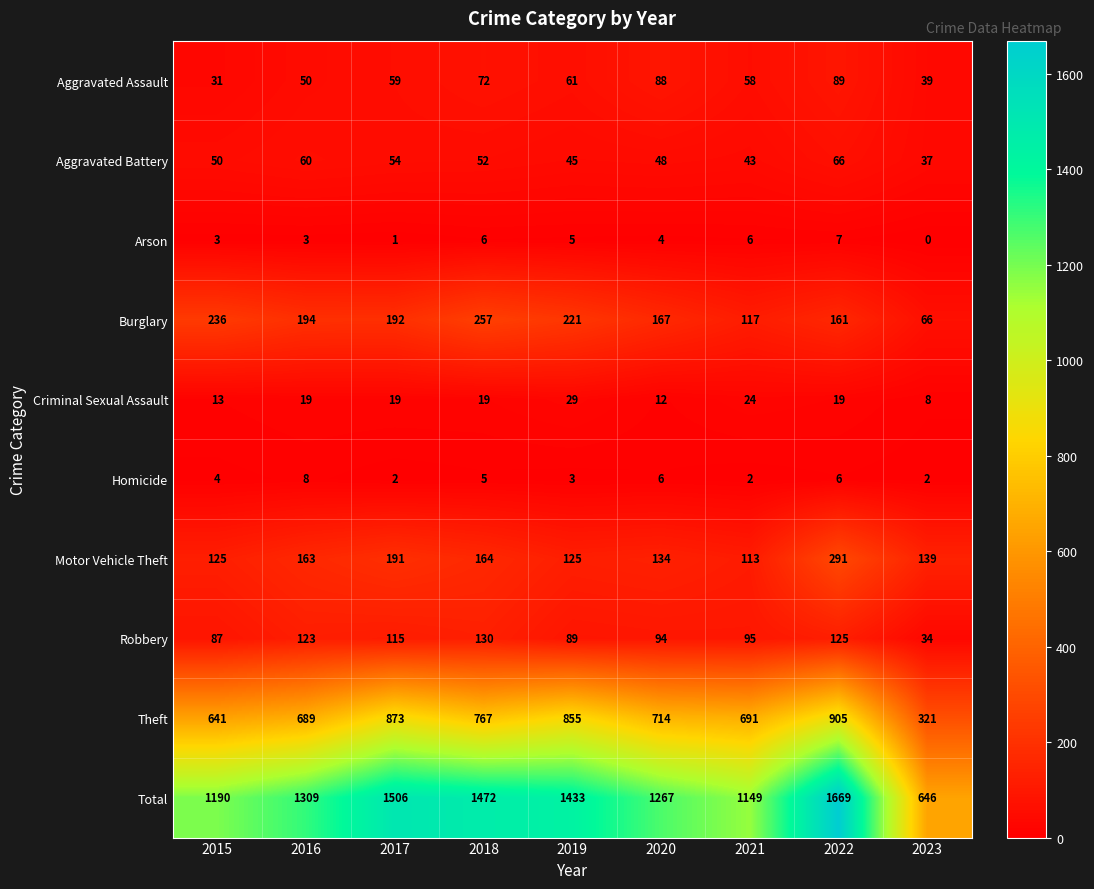

What is the total value across all series at 2016?

2618